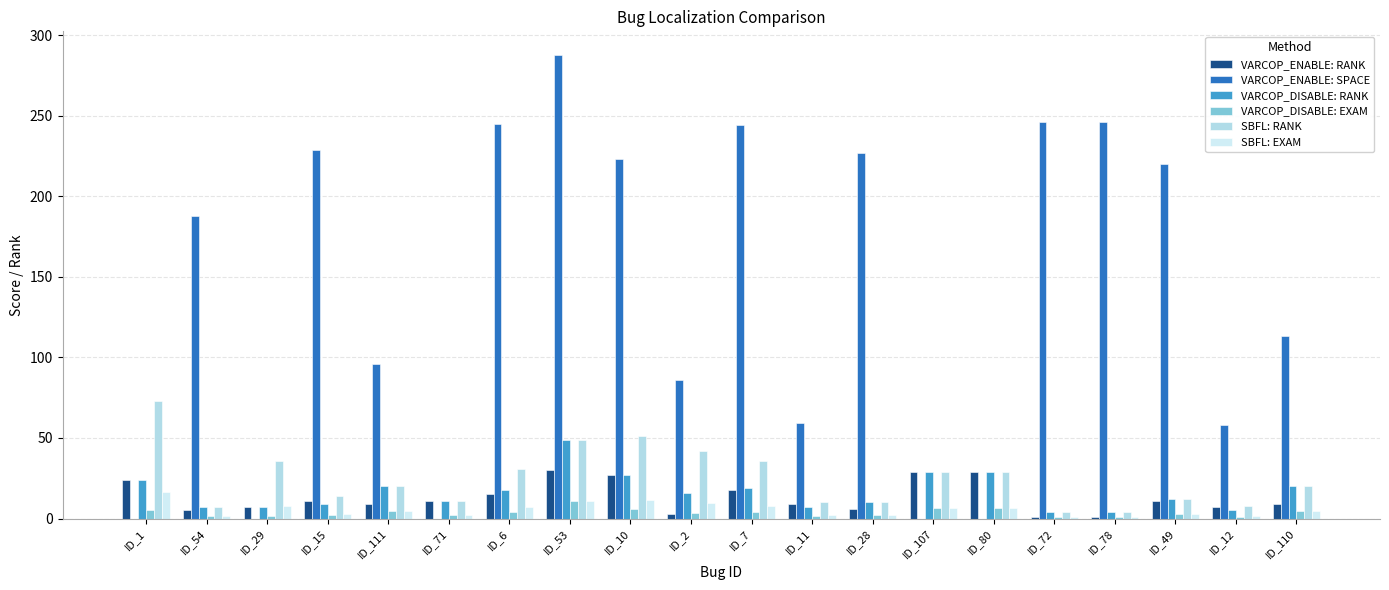

What is the difference between the highest and lowest values at ID_78?

245.1